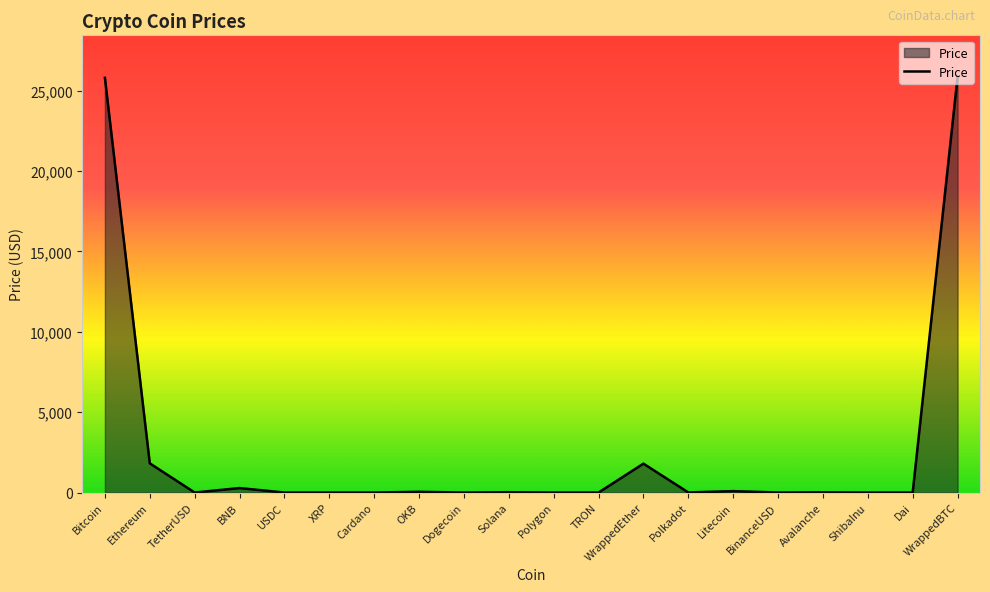

Read the value at Ethereum.

1815.8